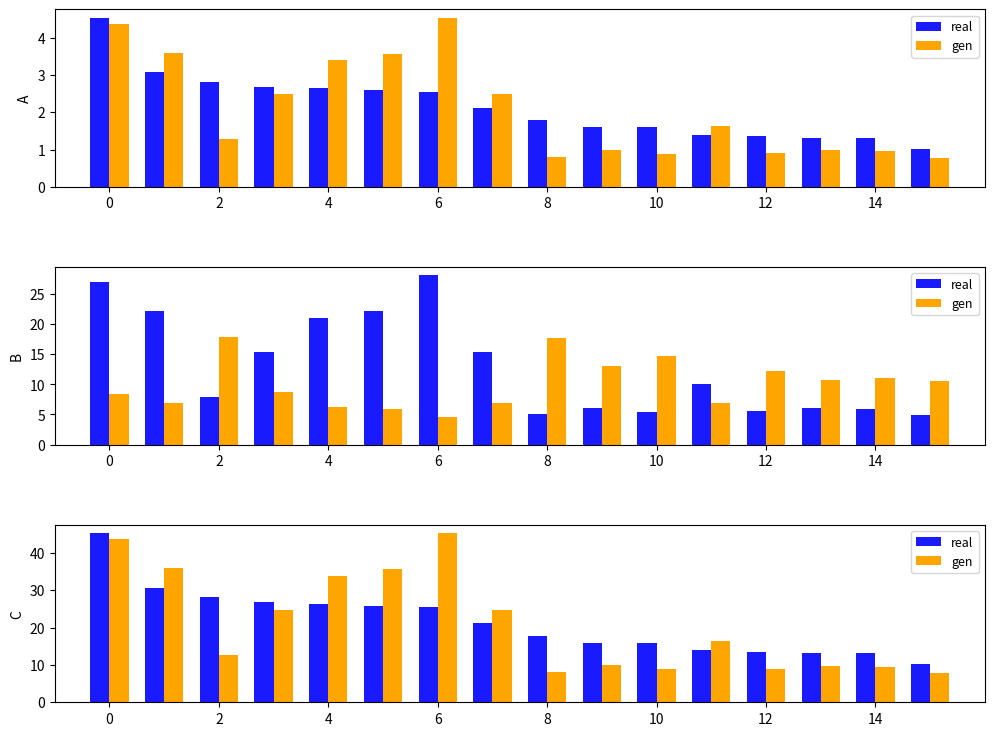

List the series in order of their peak value, lowest first.

real, gen